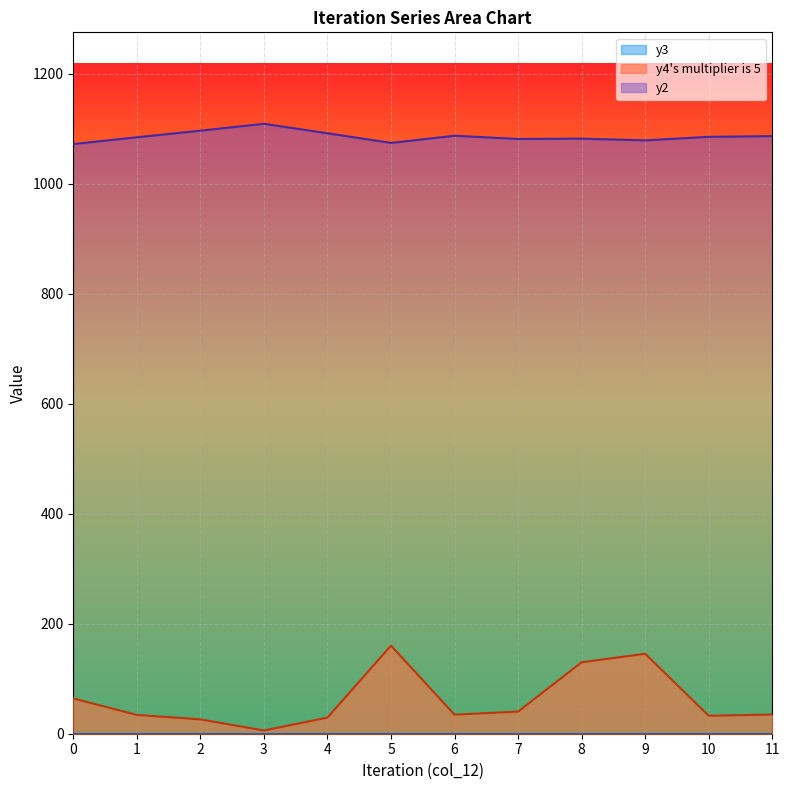

Reading left to right, what are all the values shown in this chart?

y2: 1071.8	1084.2	1096.1	1108.6	1091.5	1073.9	1086.9	1081.1	1081.7	1078.6	1085.0	1086.3
y4_mult5: 64.1	34.2	26.1	5.8	29.3	160.1	34.6	40.3	129.8	145.3	32.6	34.8